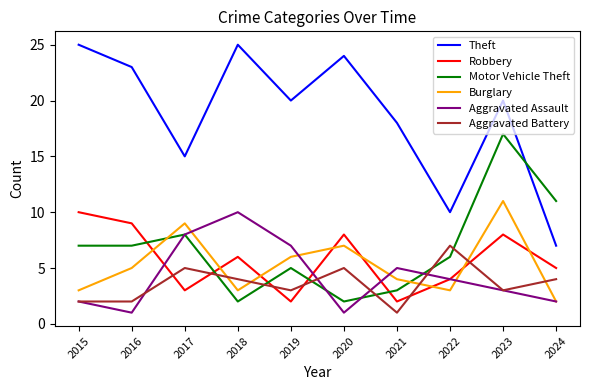

True or false: Aggravated Assault and Theft cross at least once.

False